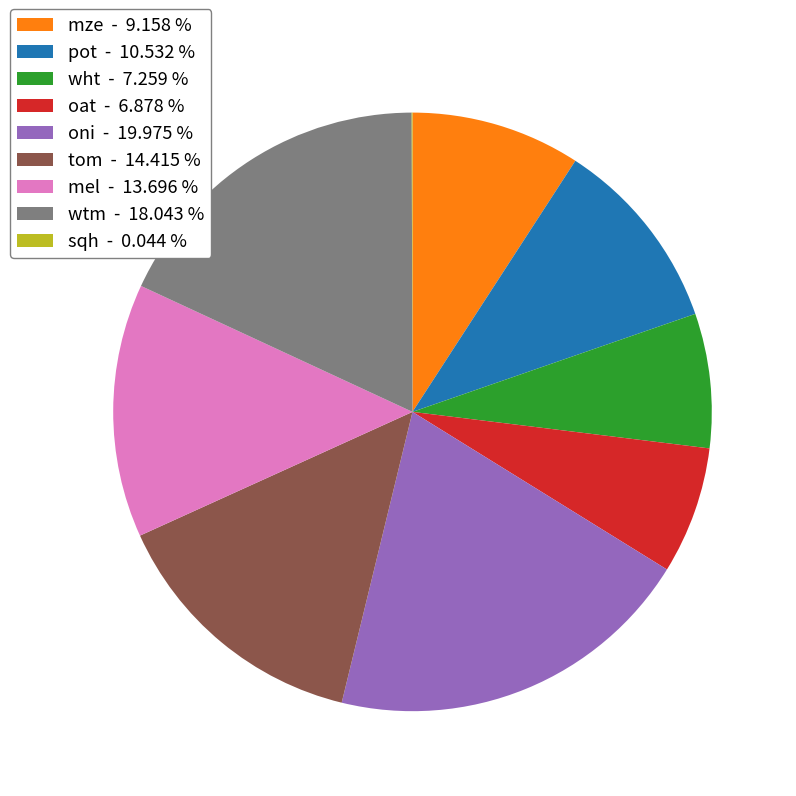

Is it true that oni is 35% of the pie?

False